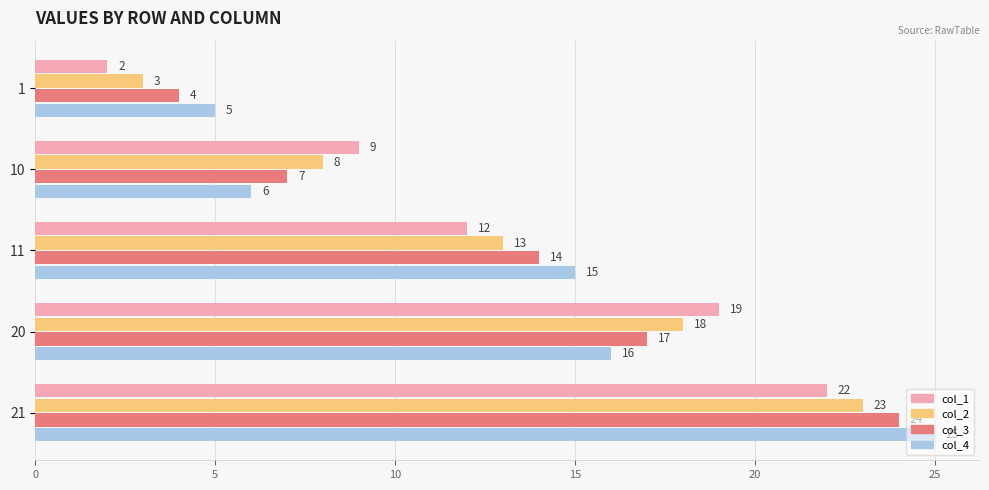

What is the smallest value displayed?

2